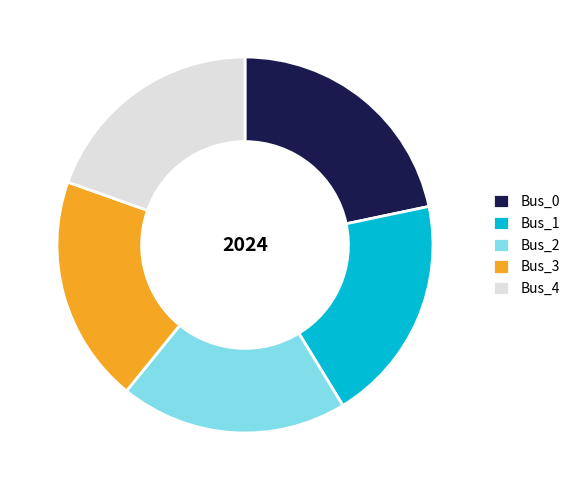

True or false: Bus_2 accounts for 20% of the total.

True